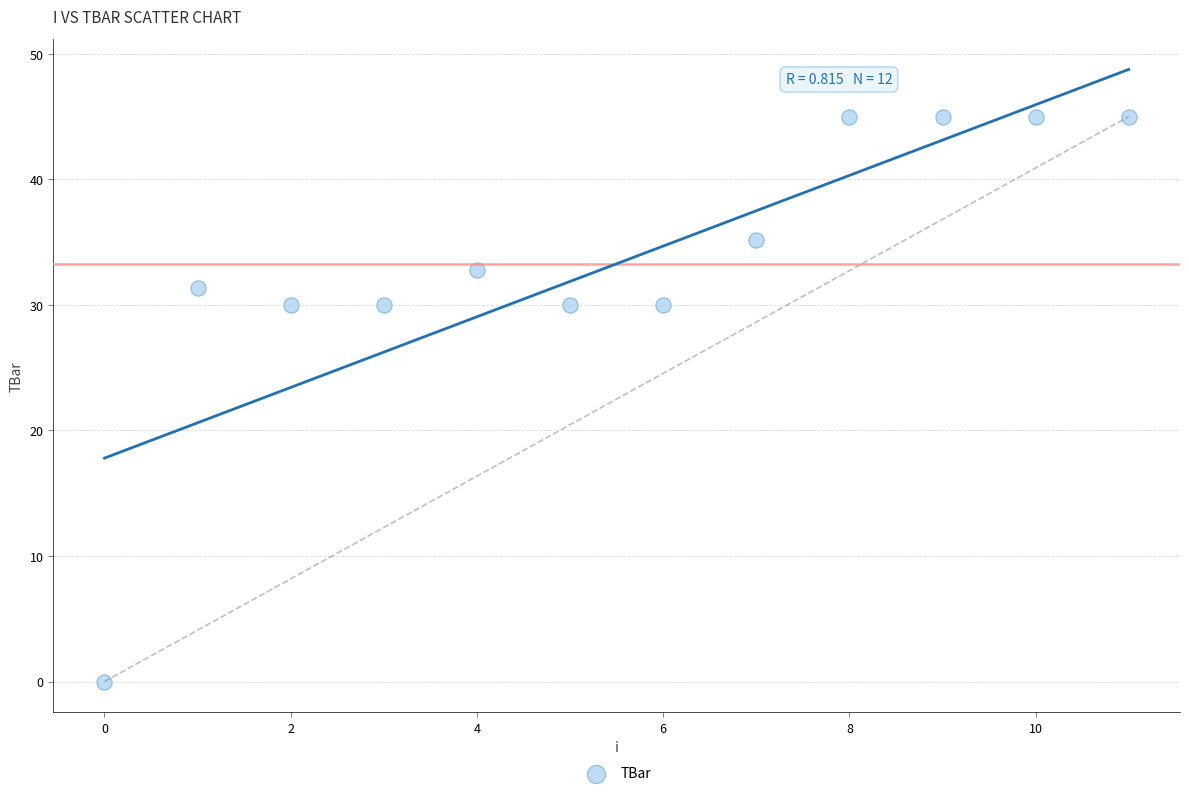

What is the range of Y values (max minus min)?

45.0